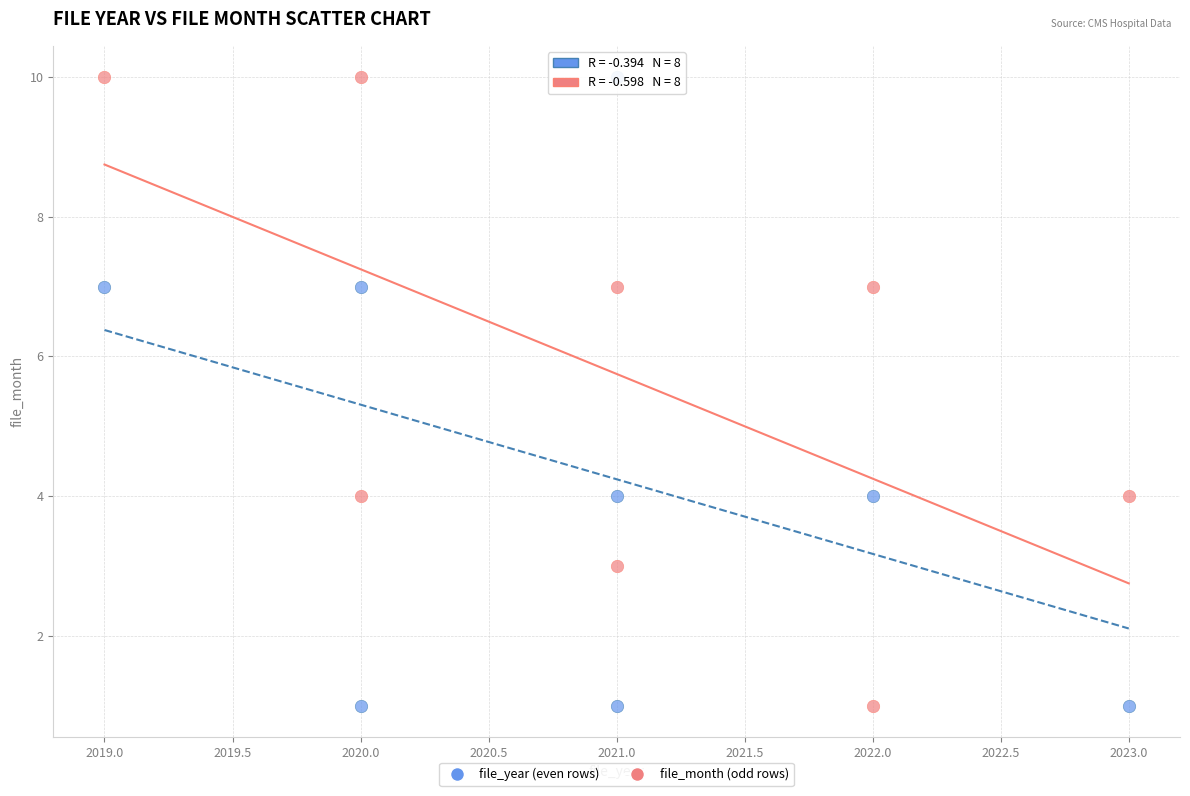

What are all the series names shown in the legend?

file_year (even rows), file_month (odd rows)